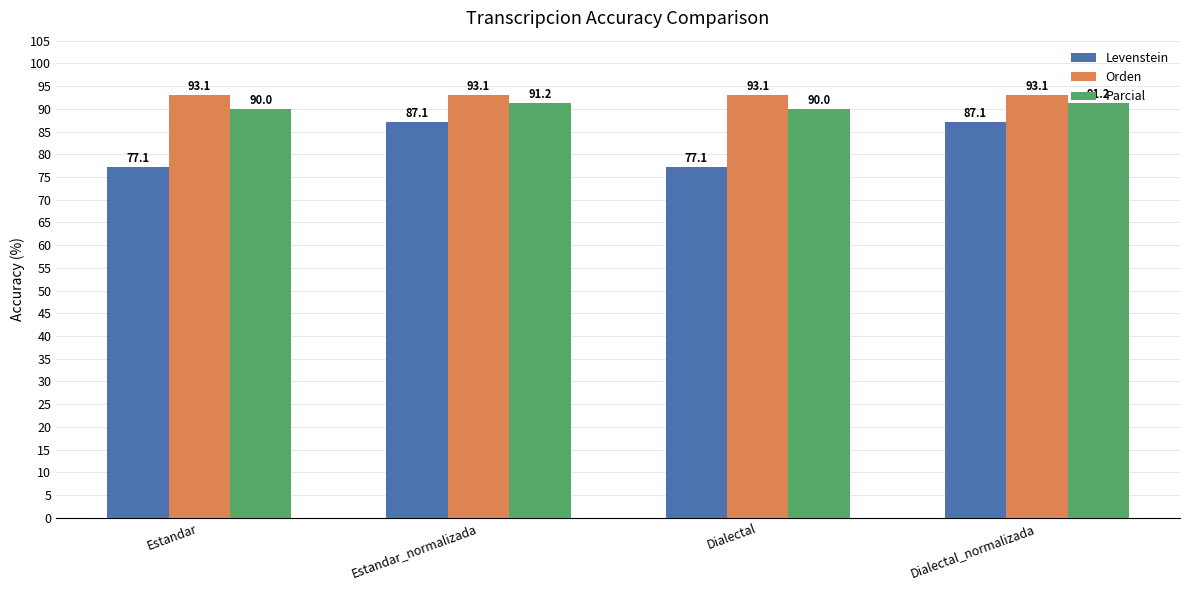

The value of Parcial at Estandar_normalizada is 91.2. True or false?

True